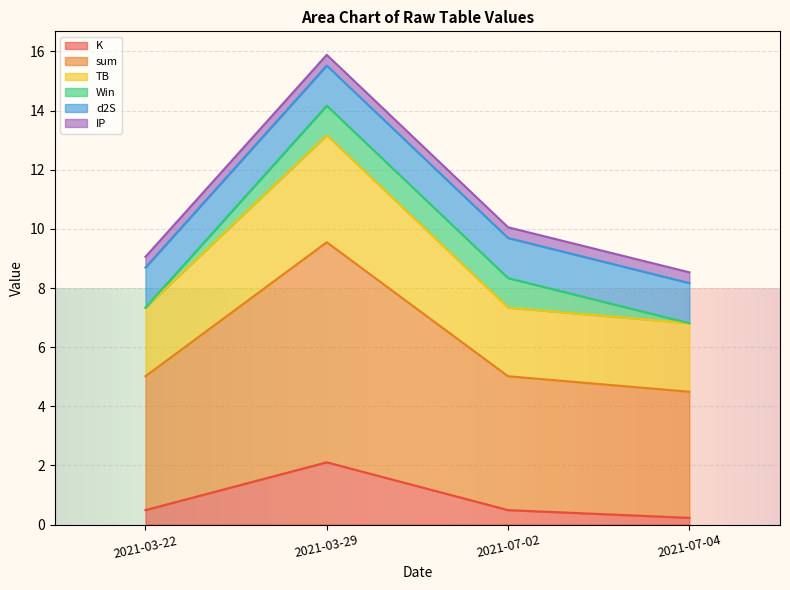

True or false: K and sum intersect in this chart.

False